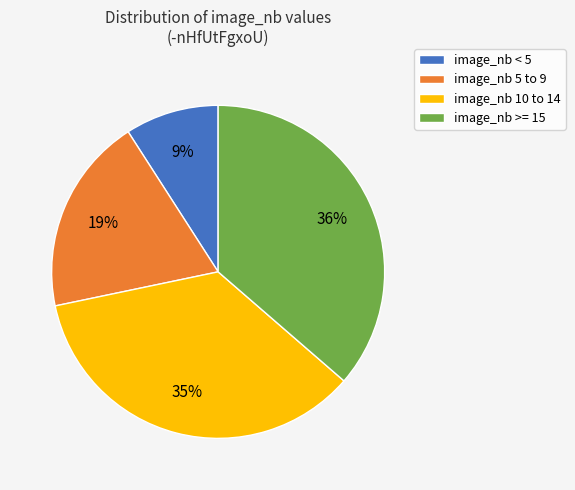

Is there a majority slice in this chart?

No